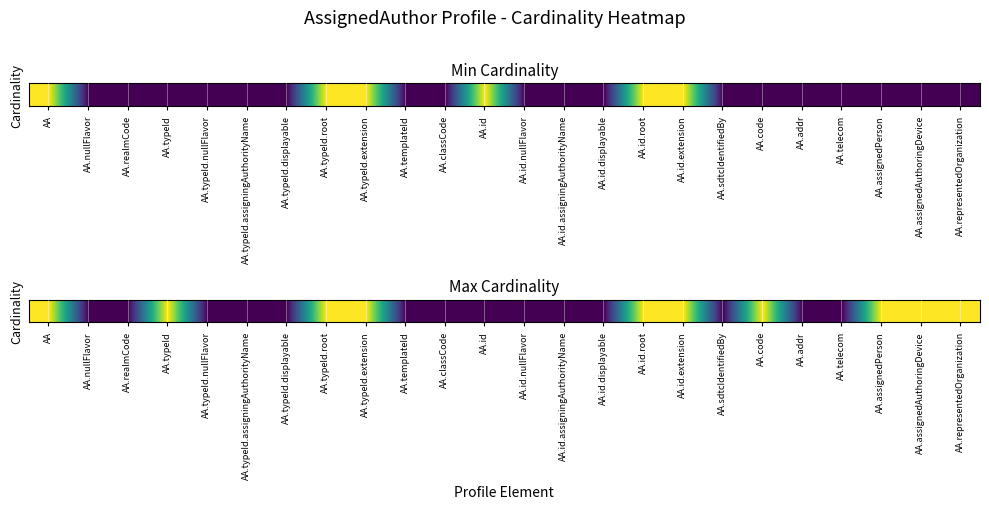

Count the number of data series in this chart.

1